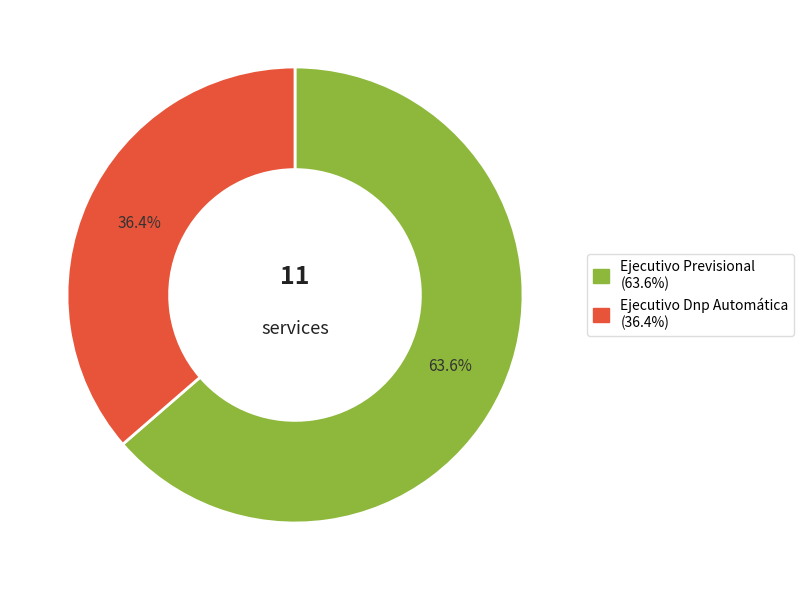

How many segments does this pie chart have?

2